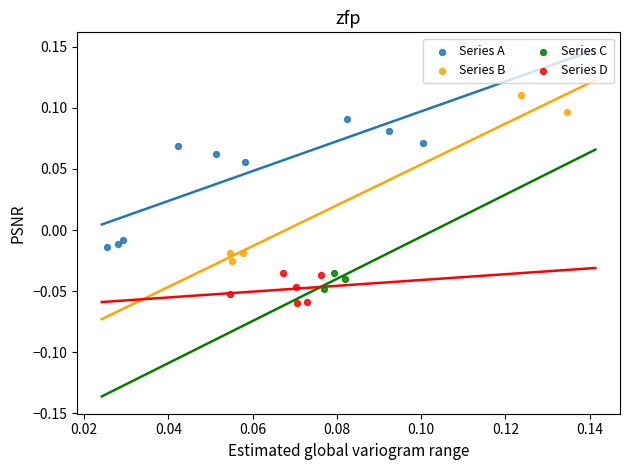

Which series contains the highest Y value?

Series B